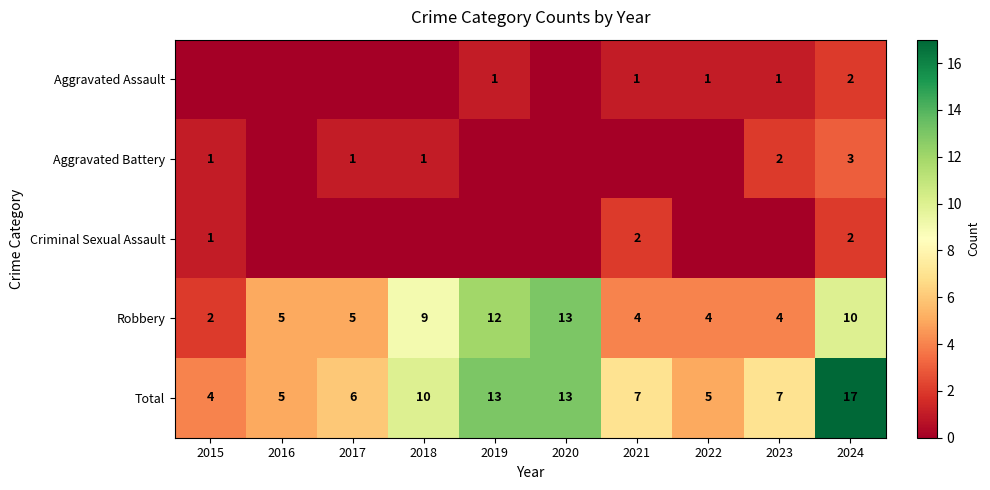

Is the value of Criminal Sexual Assault at 2024 greater than the value of Total at 2016?

No